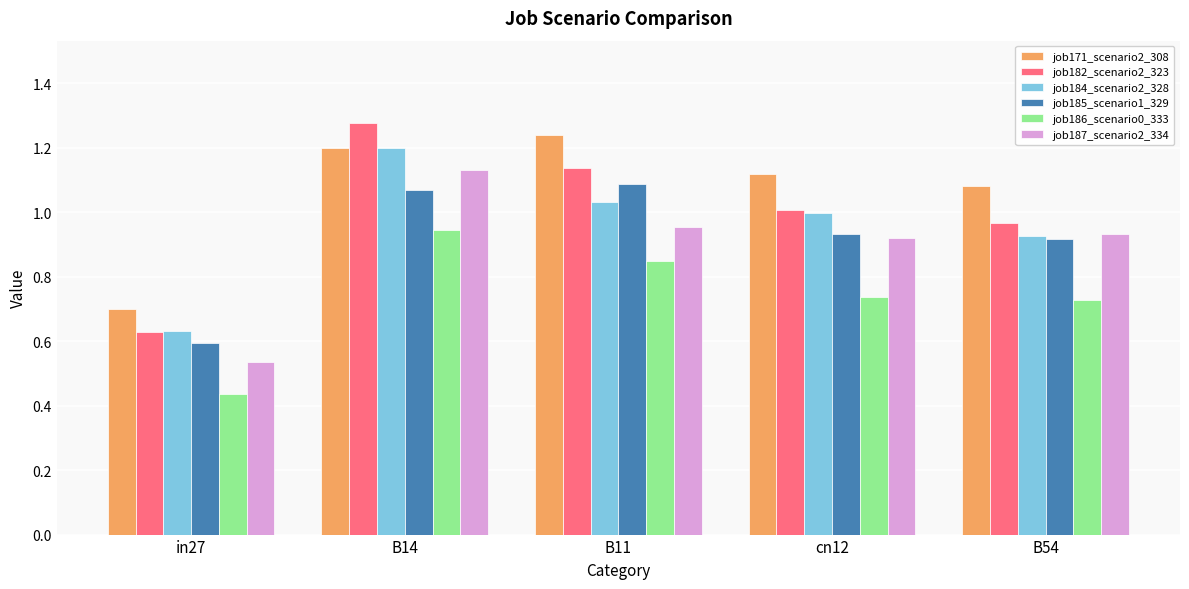

Count the number of categories in the chart.

5